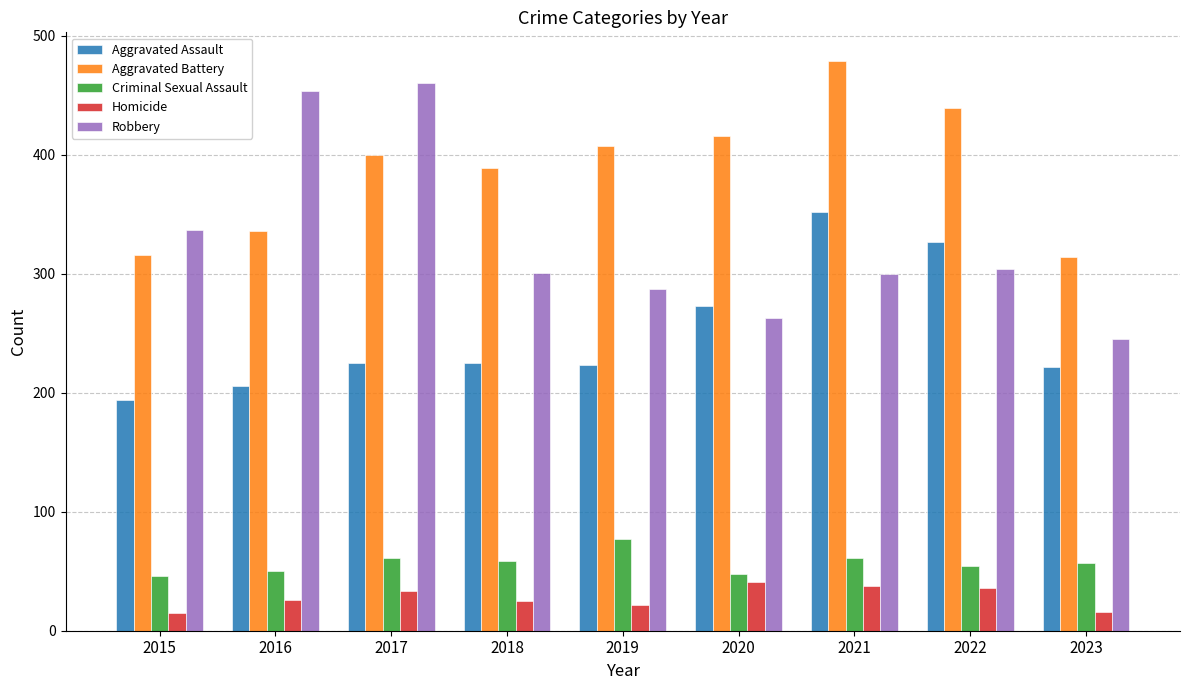

What is the difference between the Homicide values at 2019 and 2015?

7